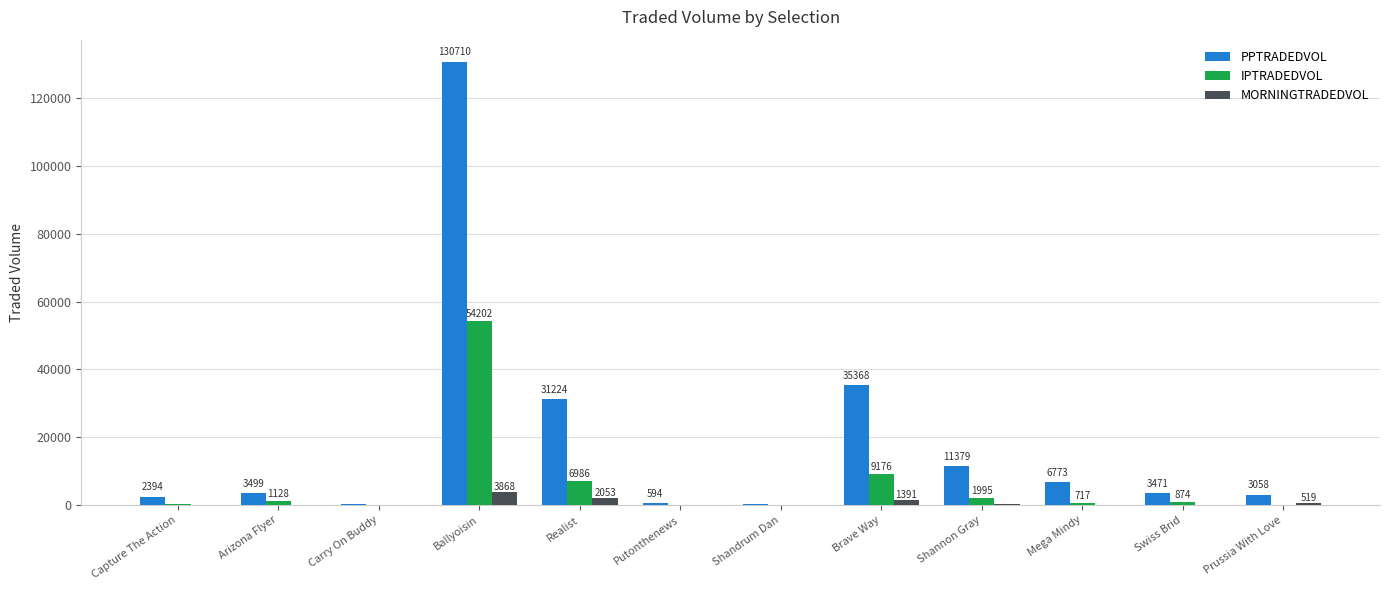

True or false: PPTRADEDVOL has a value of 6773.6 at Mega Mindy.

True